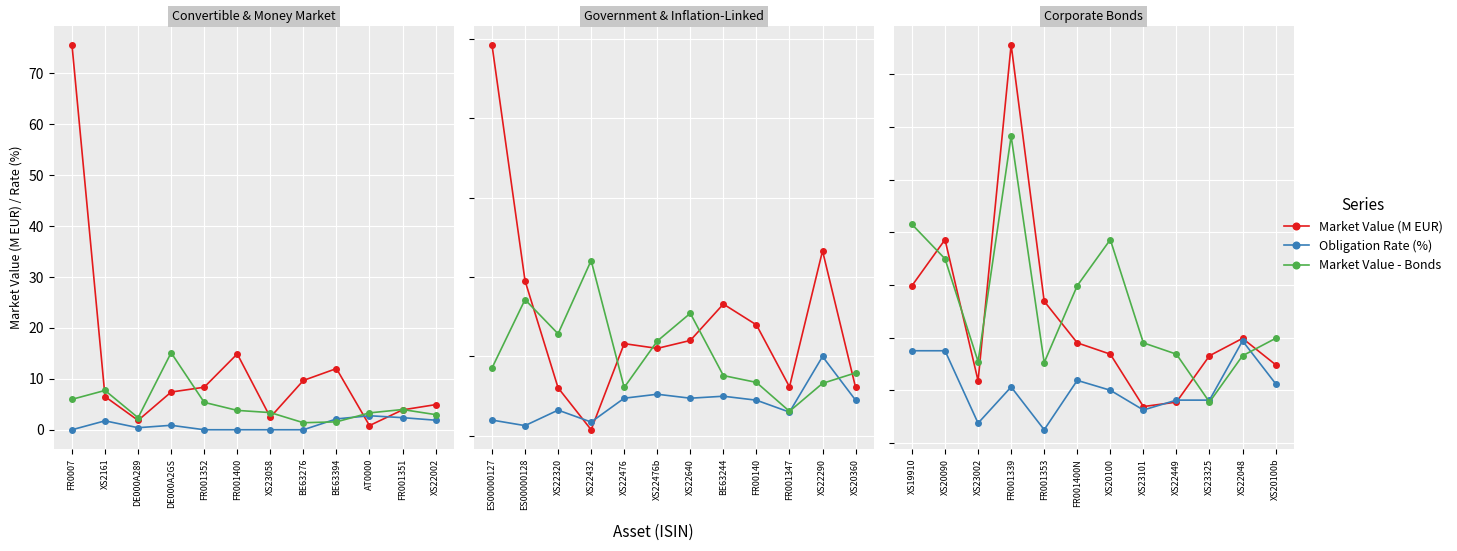

How many data points in Market Value (M EUR) are less than 3?

4